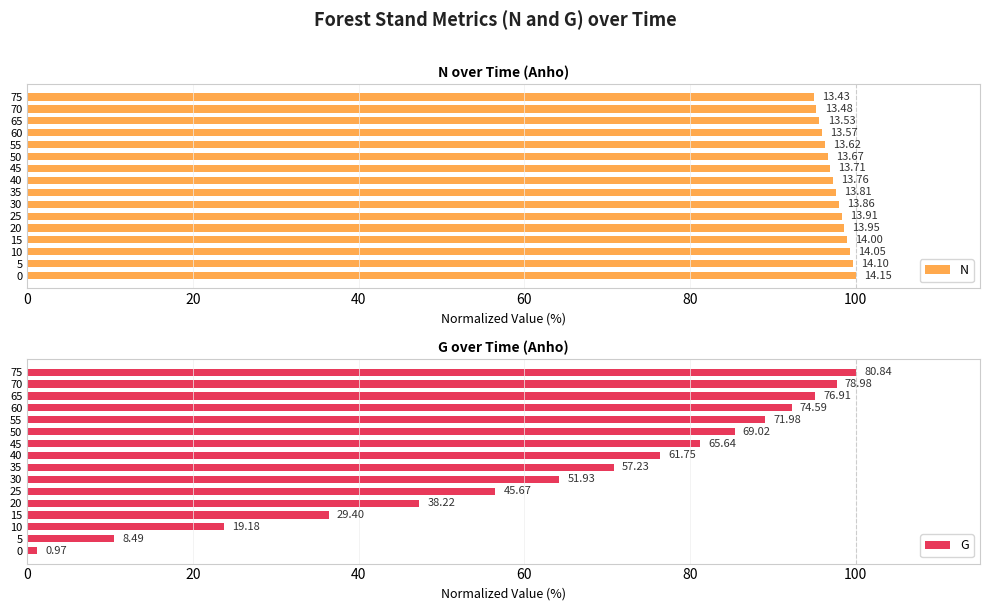

Which series has the largest range (max minus min)?

G